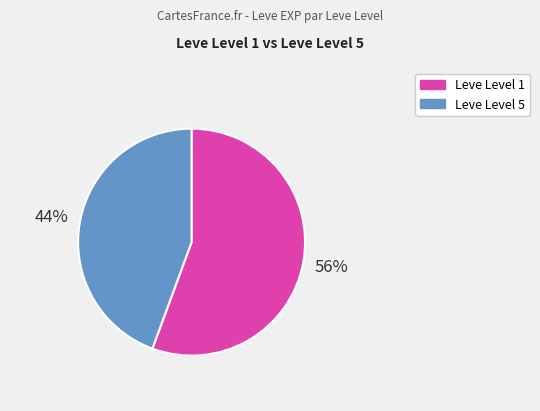

Count the number of slices in the pie.

2